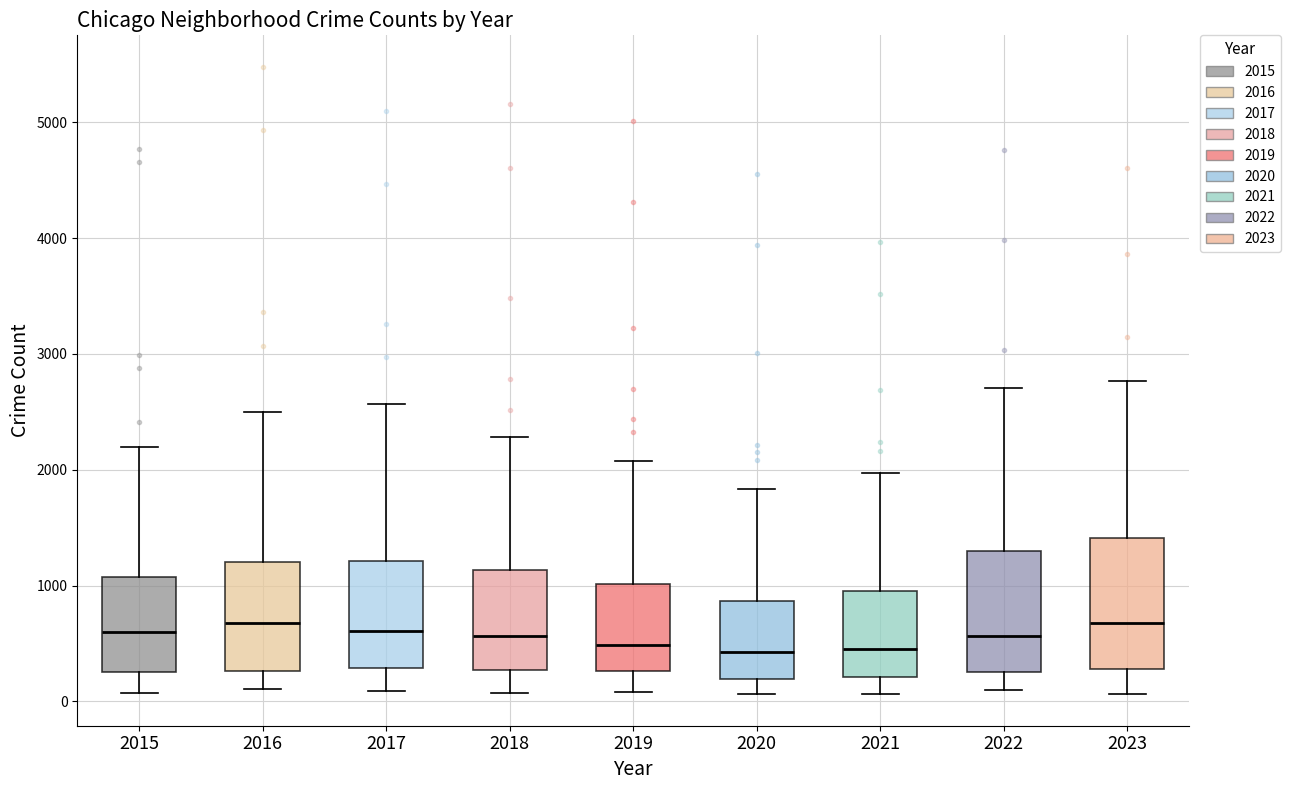

Where does the lower whisker of the box at x = 2018 end on the y-axis? The values are not printed on the chart, so give them approximately, as read against the axis.

100